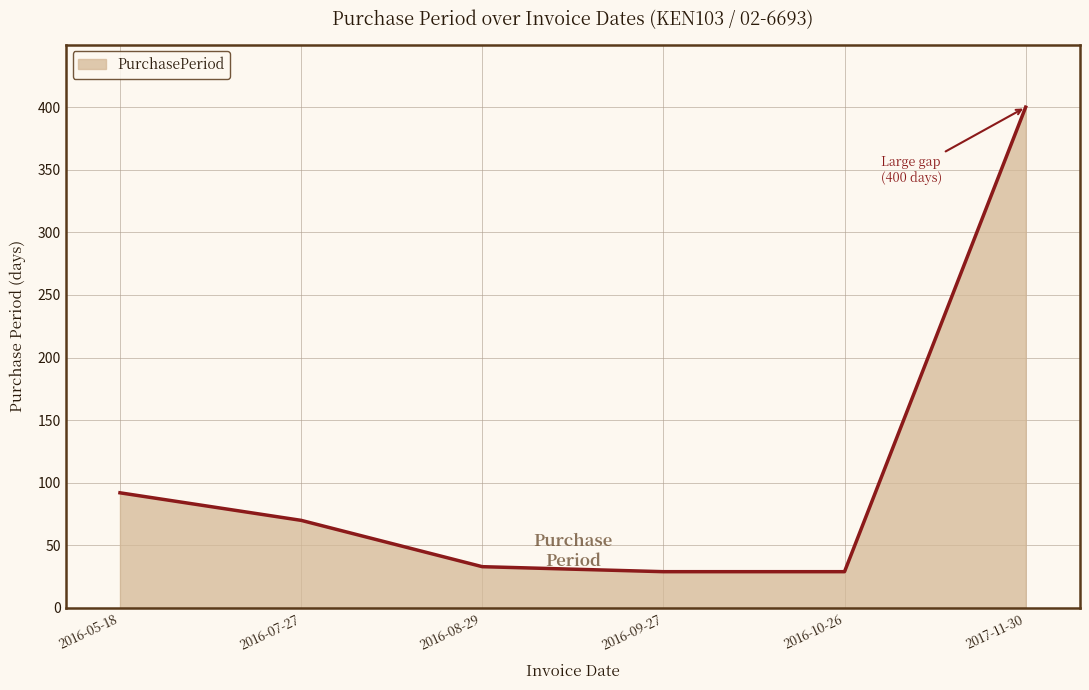

What position from the right is 2017-11-30?

1